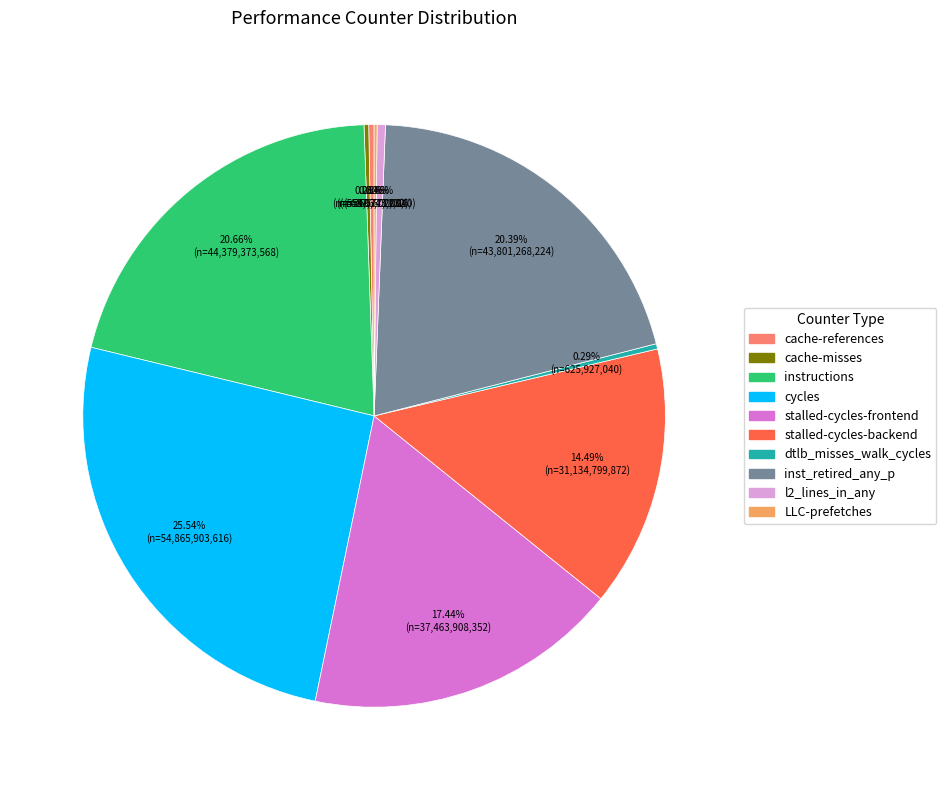

Does stalled-cycles-frontend represent more than half of the total?

No